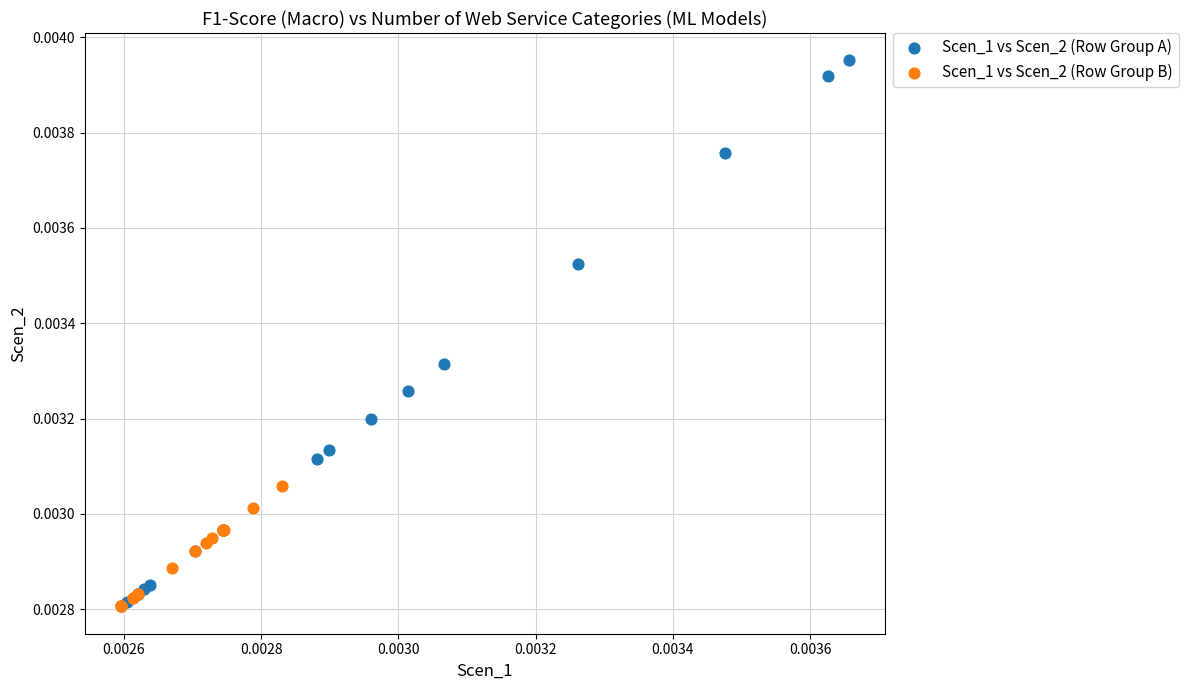

Which series has the widest spread of Y values?

Scen_1 vs Scen_2 (Row Group A)